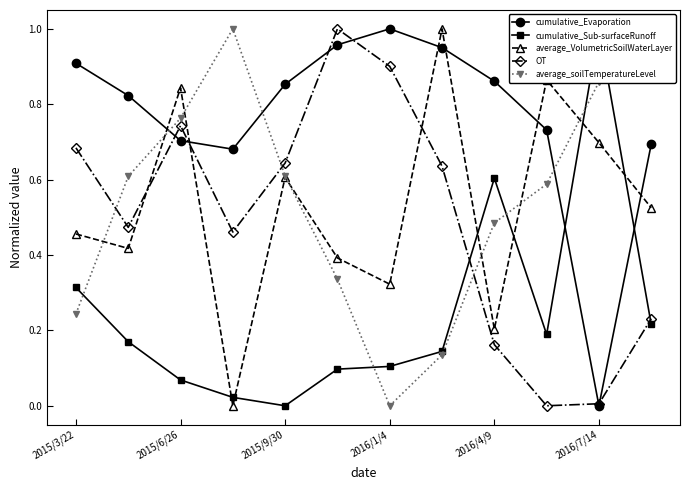

Is it true that cumulative_Evaporation equals 0.0 at 2016/7/14?

True